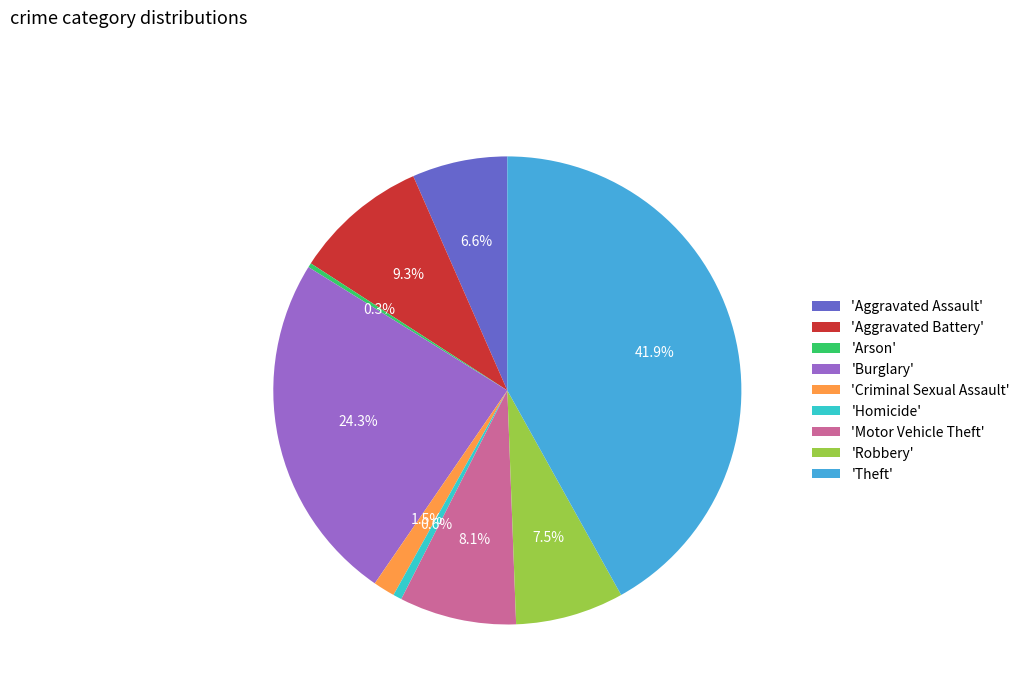

Is there a majority slice in this chart?

No